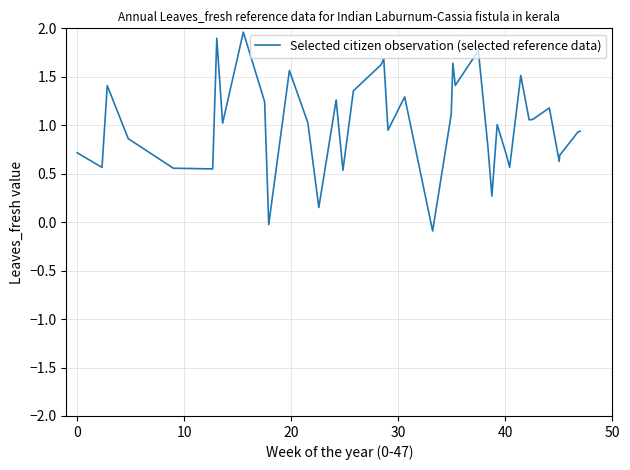

Does the chart display data point markers on the line(s)?

No